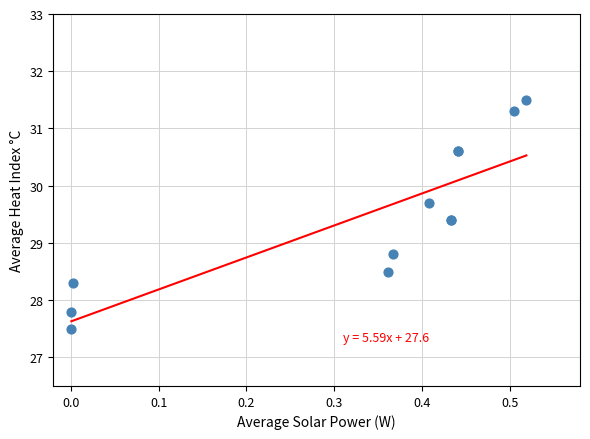

What Y value in the scatter plot is closest to 29?

28.8